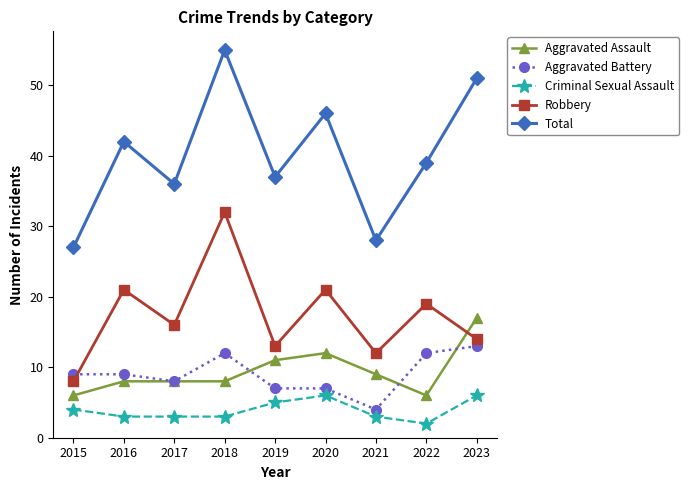

What is the value of the Aggravated Assault point at the 5th from the left?

11